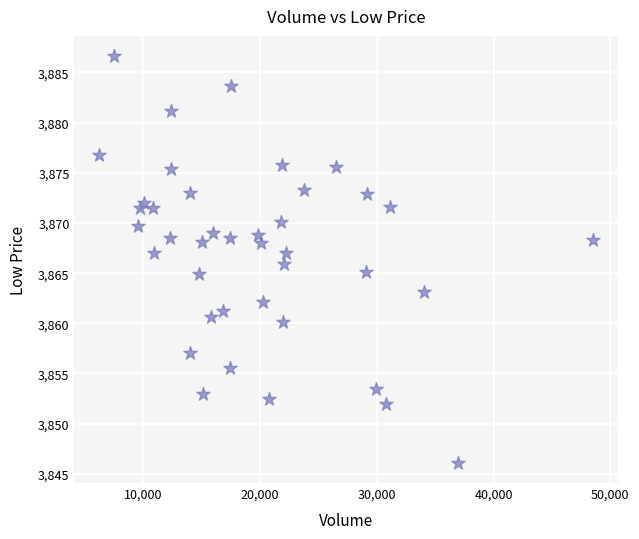

What is the range of X values (max minus min)?

42300.0